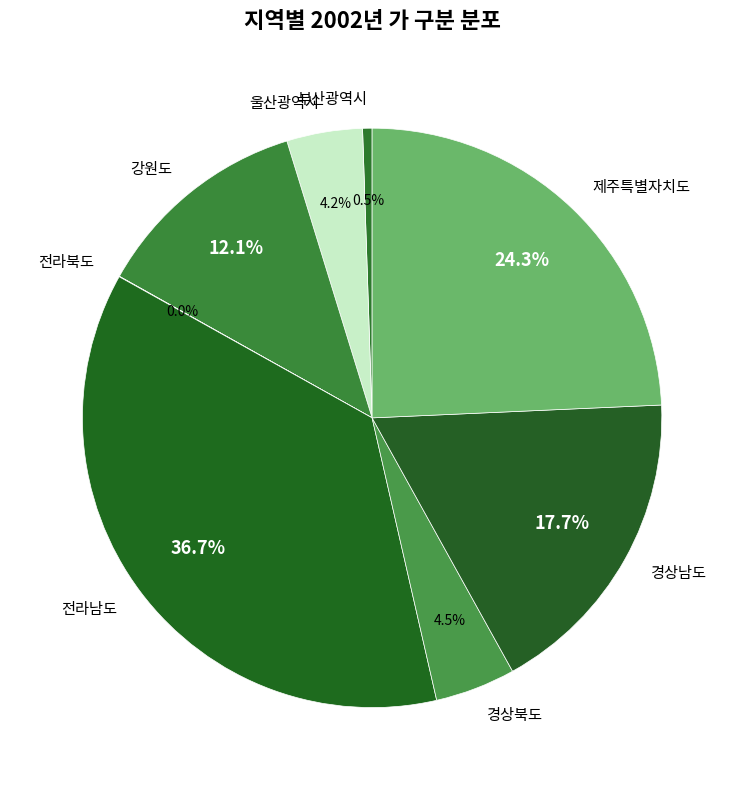

Does 전라남도 account for over 50% of the chart?

No